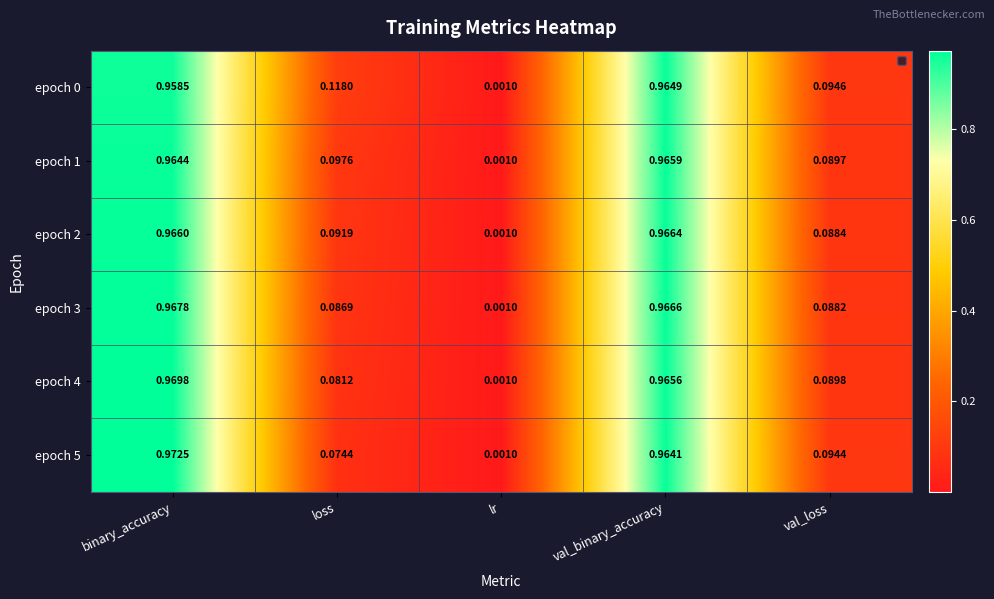

At which label does epoch 3 reach its minimum?

lr